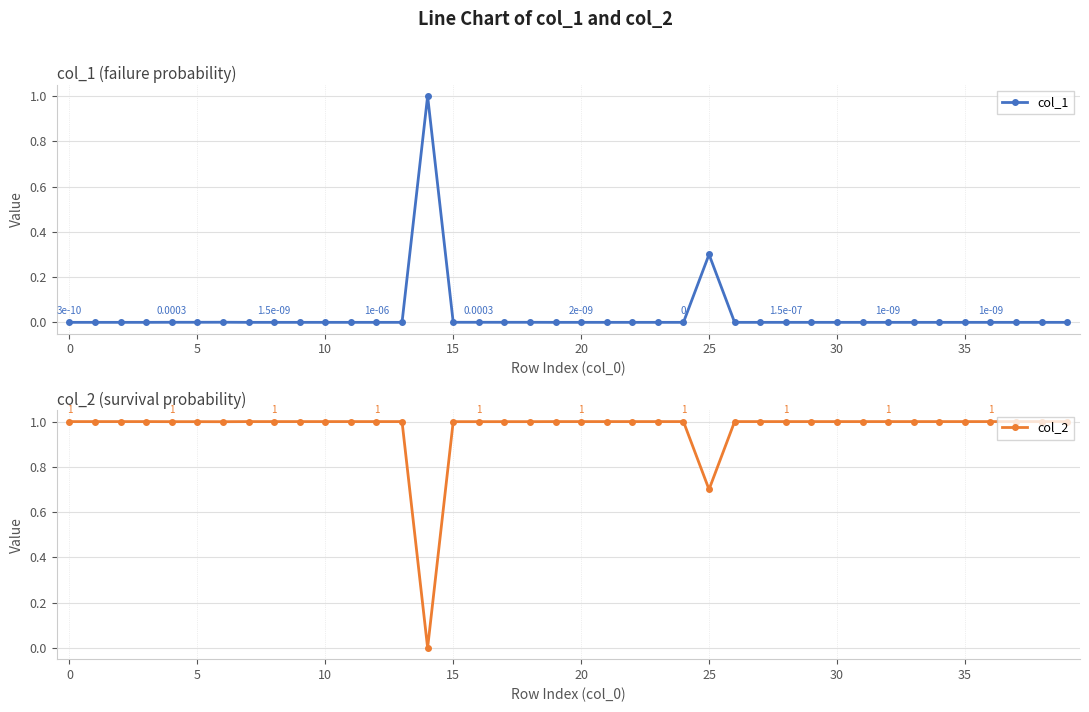

At how many categories does at least one series exceed 0?

40